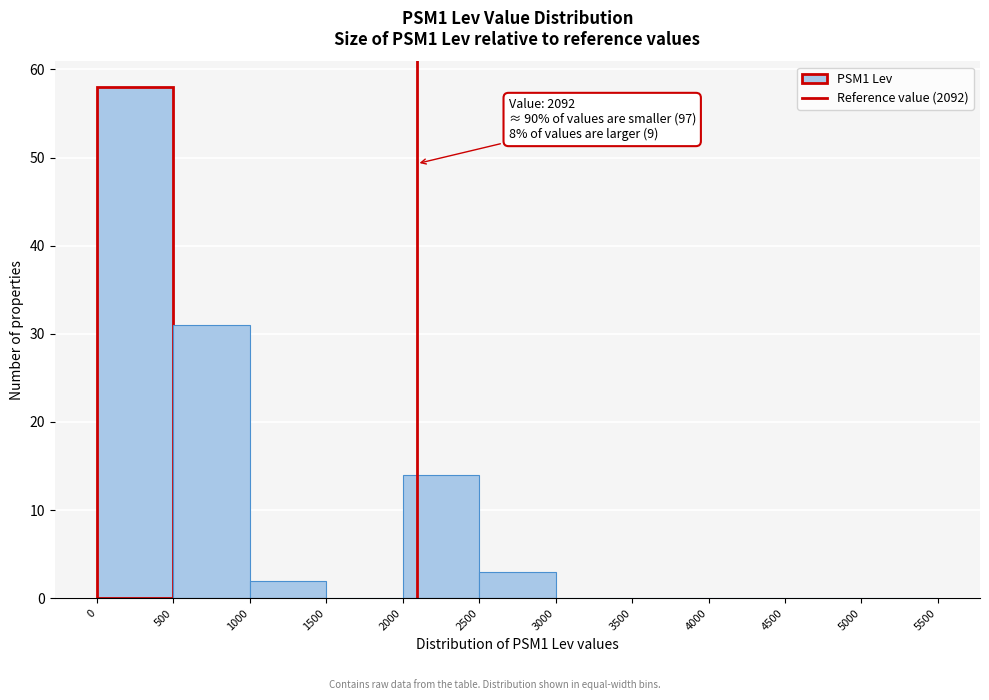

Which range on the x-axis has the tallest bar?

0 to 500